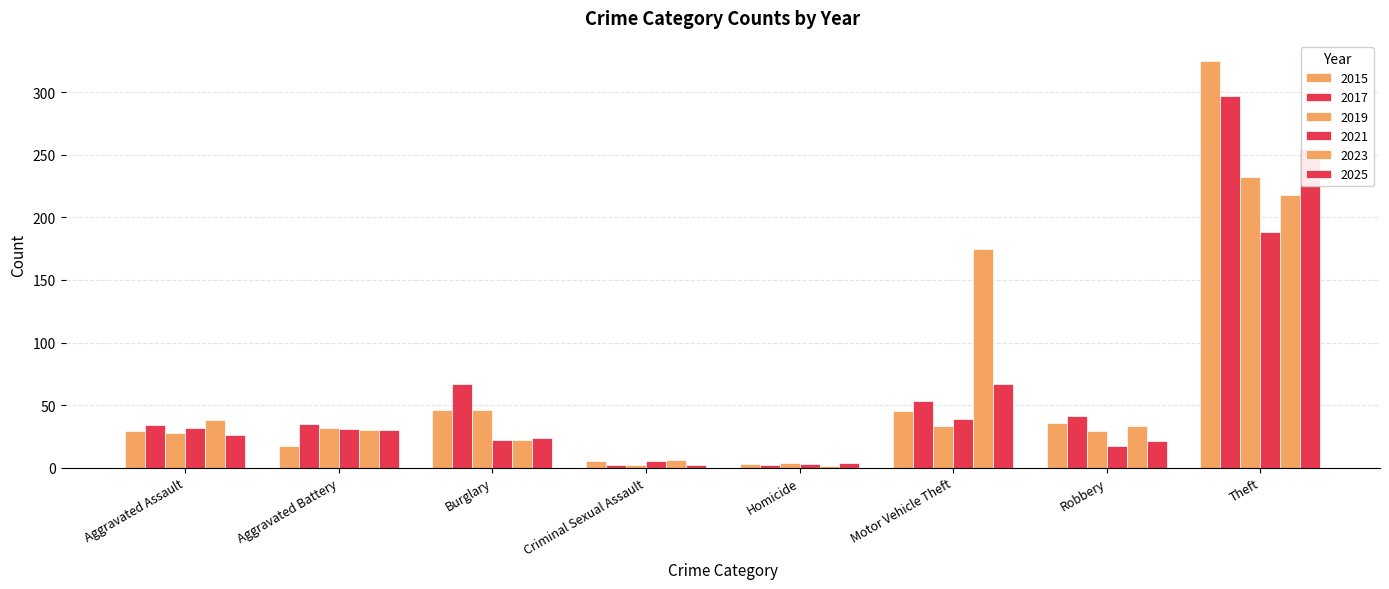

The value of 2019 at Aggravated Battery is 32. True or false?

True